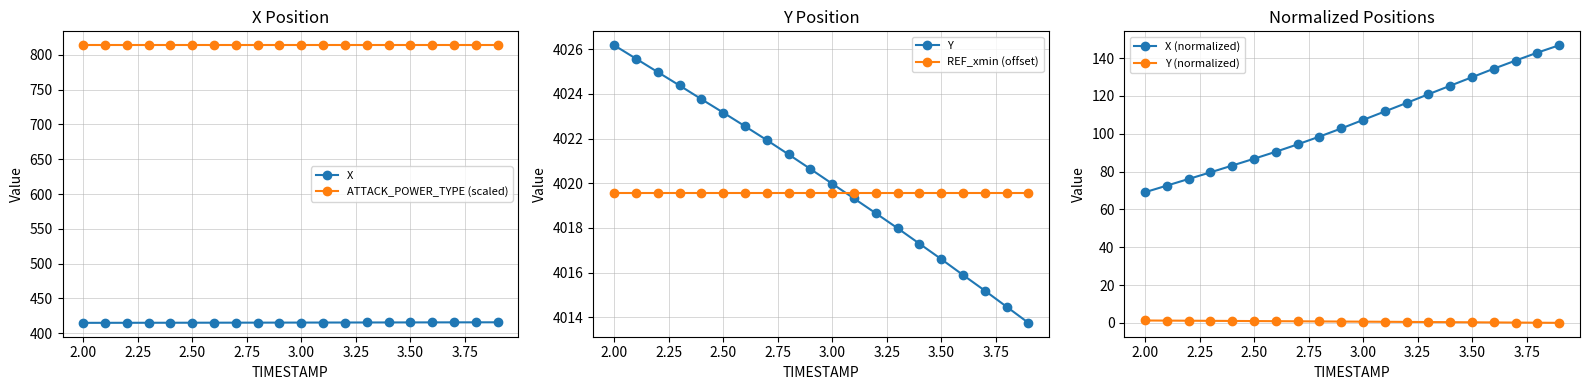

What is the difference between the Y values at 2.50 and 2.00?

3.0